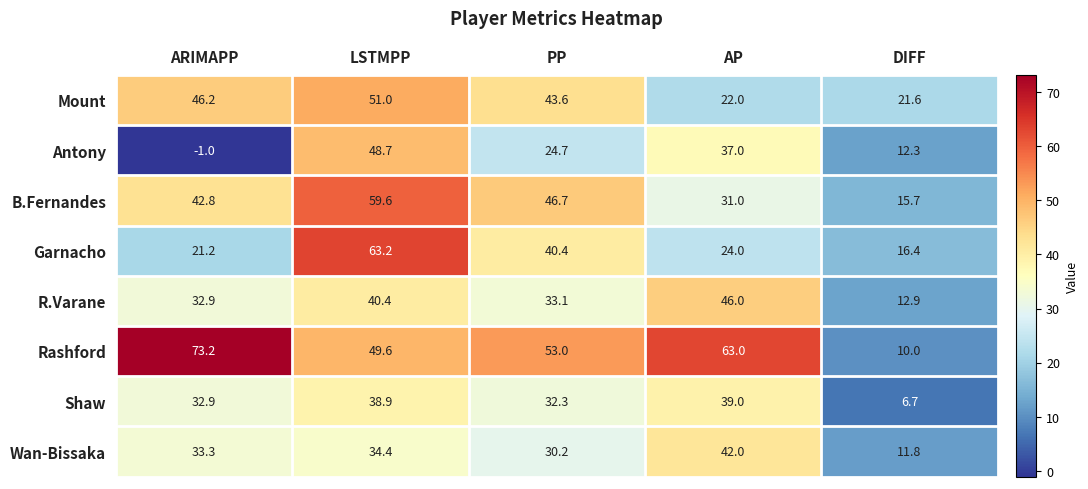

At LSTMPP, list the series in order from smallest to largest.

Wan-Bissaka, Shaw, R.Varane, Antony, Rashford, Mount, B.Fernandes, Garnacho